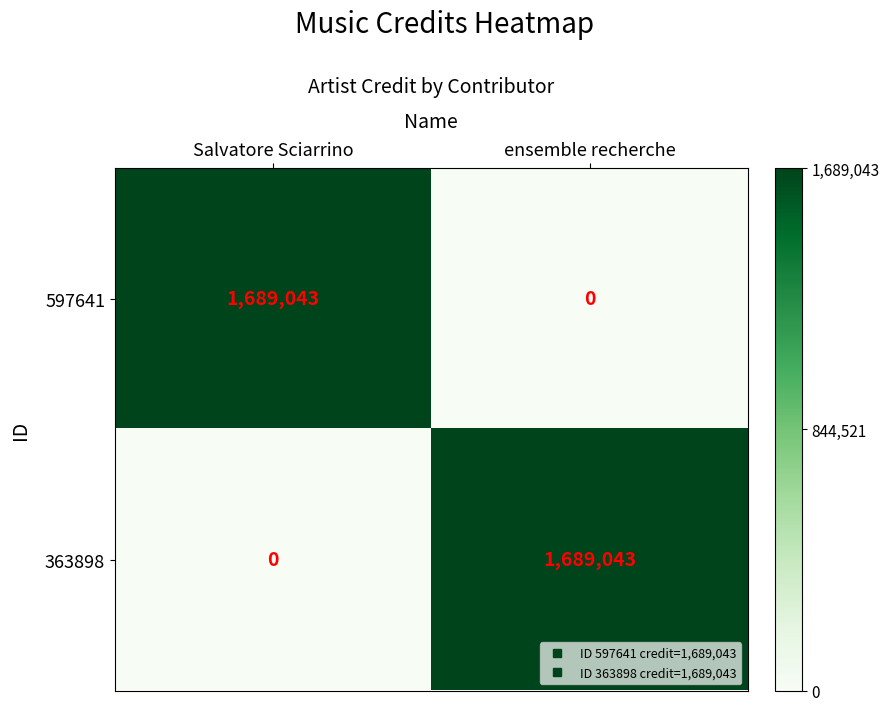

What is the difference between the maximum and minimum values in the 363898 series?

1689043